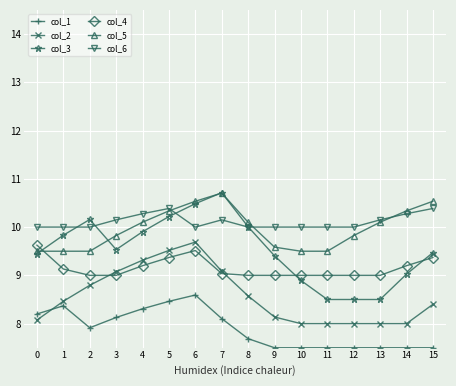

What are all the series names shown in the legend?

col_1, col_2, col_3, col_4, col_5, col_6